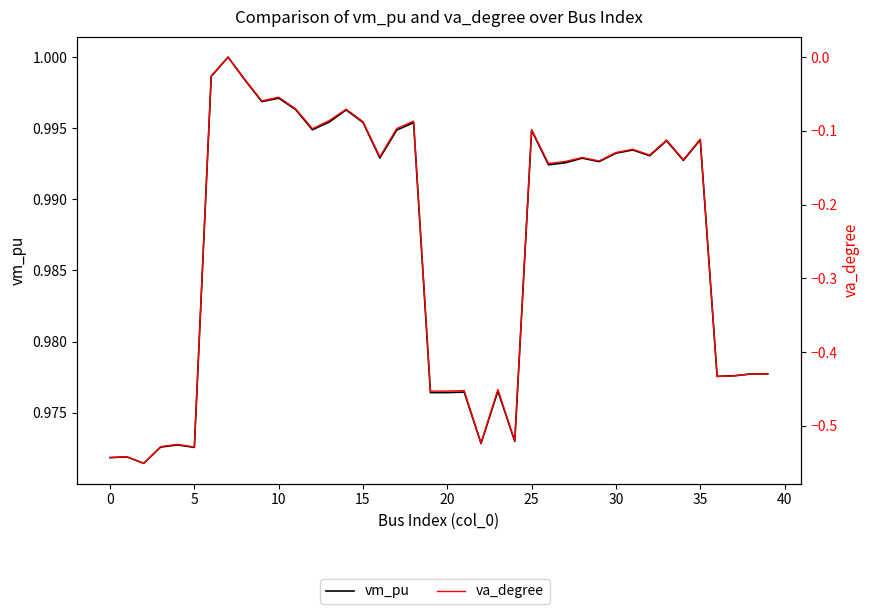

What is the total value across all series at 21?

0.5